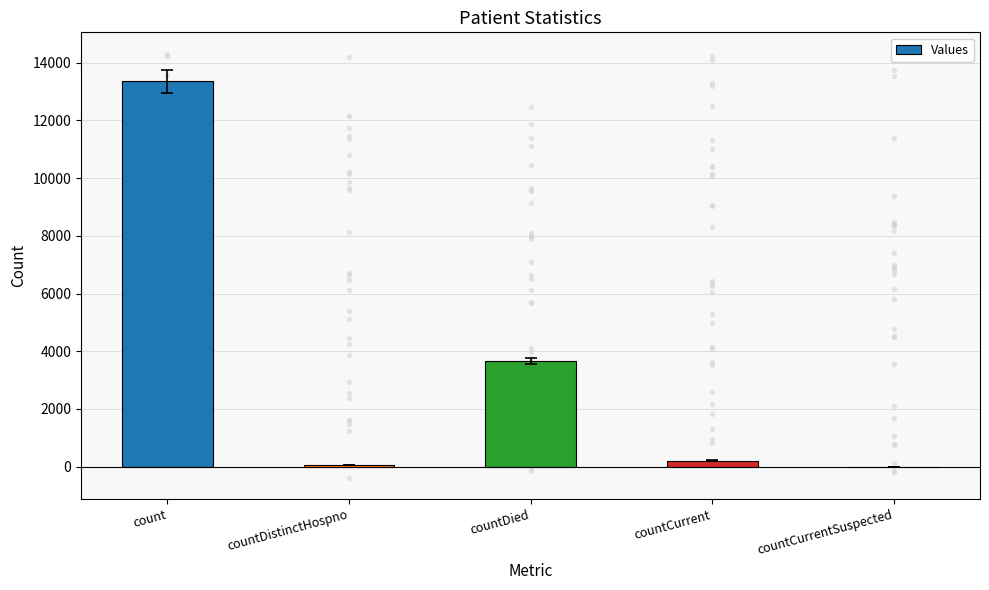

Between countCurrent and countCurrentSuspected, which is larger?

countCurrent